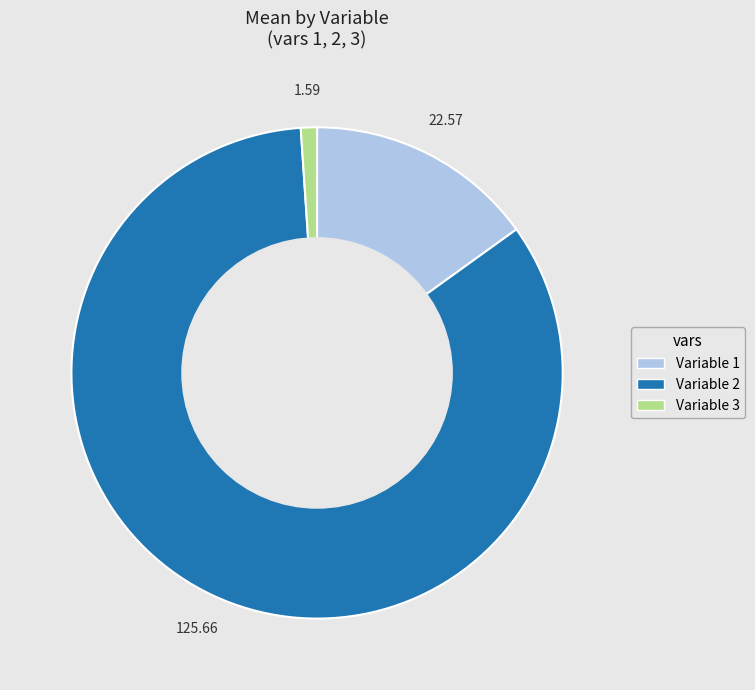

Which slice is the largest?

Variable 2